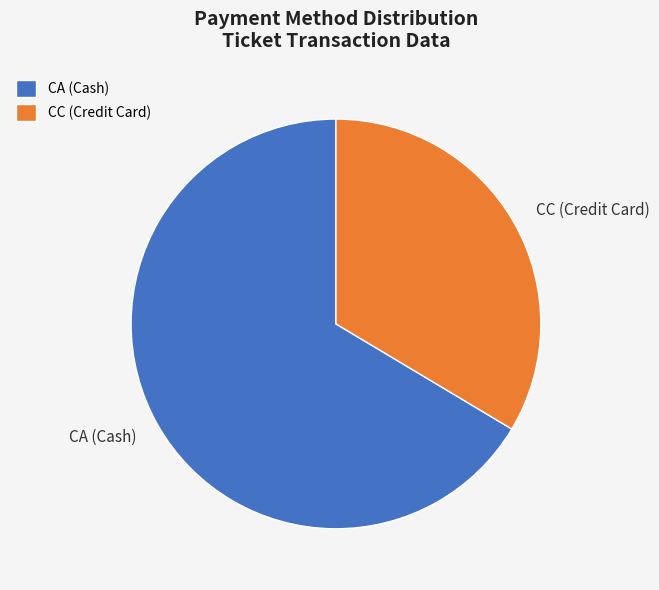

True or false: CA (Cash) accounts for 57% of the total.

False